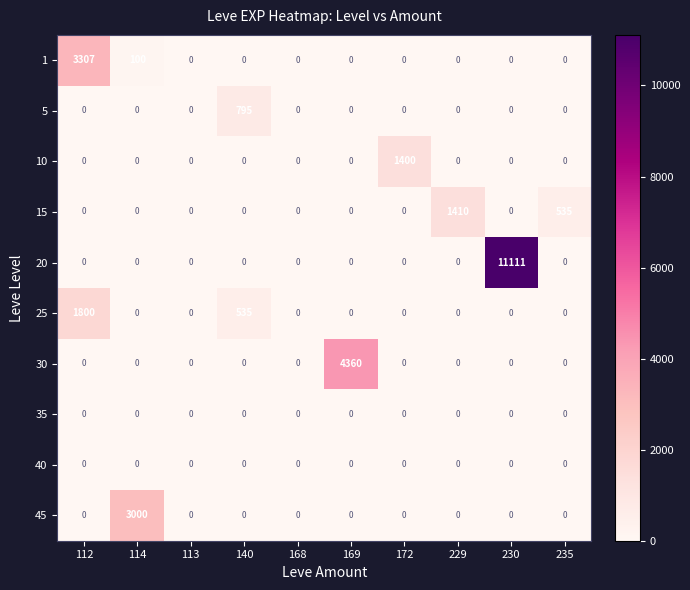

What is the spread (max minus min) of values at 230?

11111